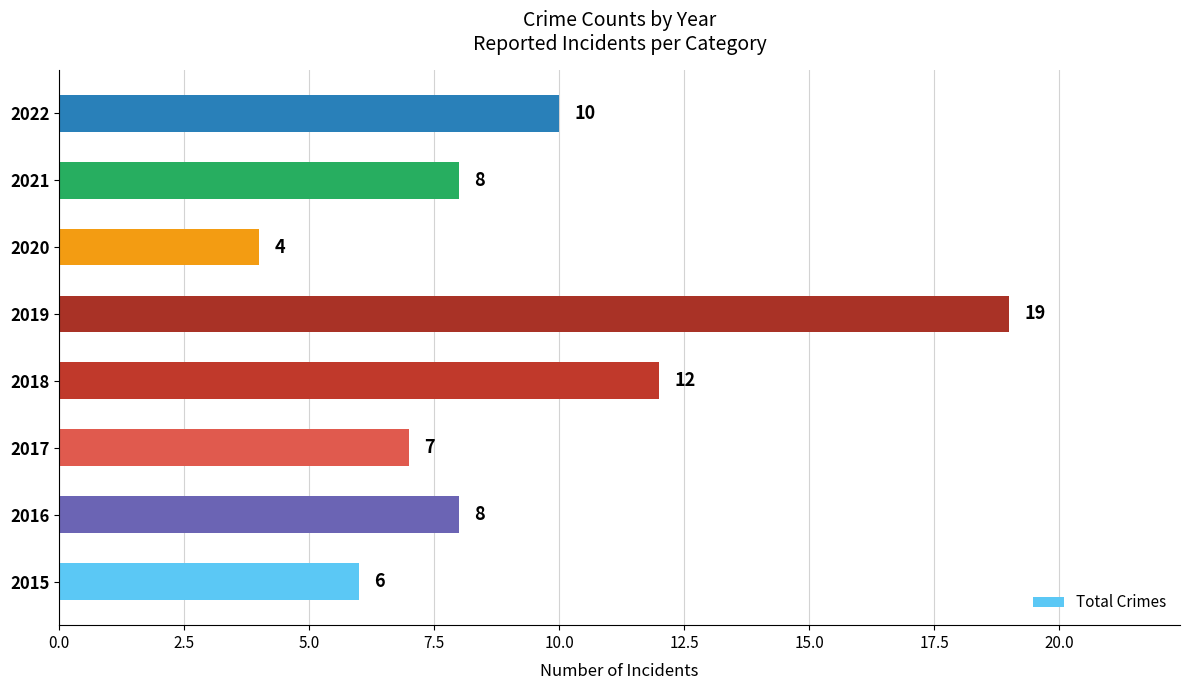

What value does the data have at 2015, to the nearest 5?

5